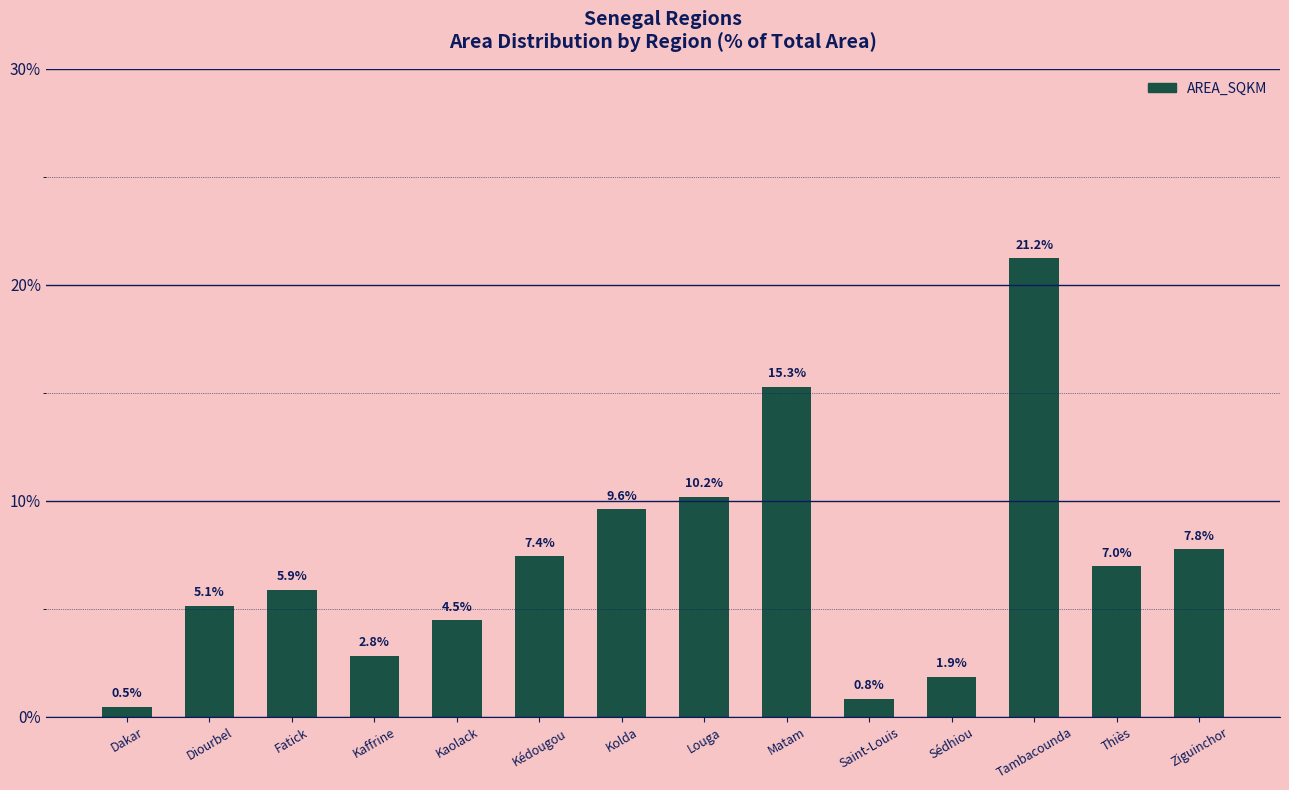

Approximately how many times larger is the value at Kédougou compared to Kaffrine?

2.6